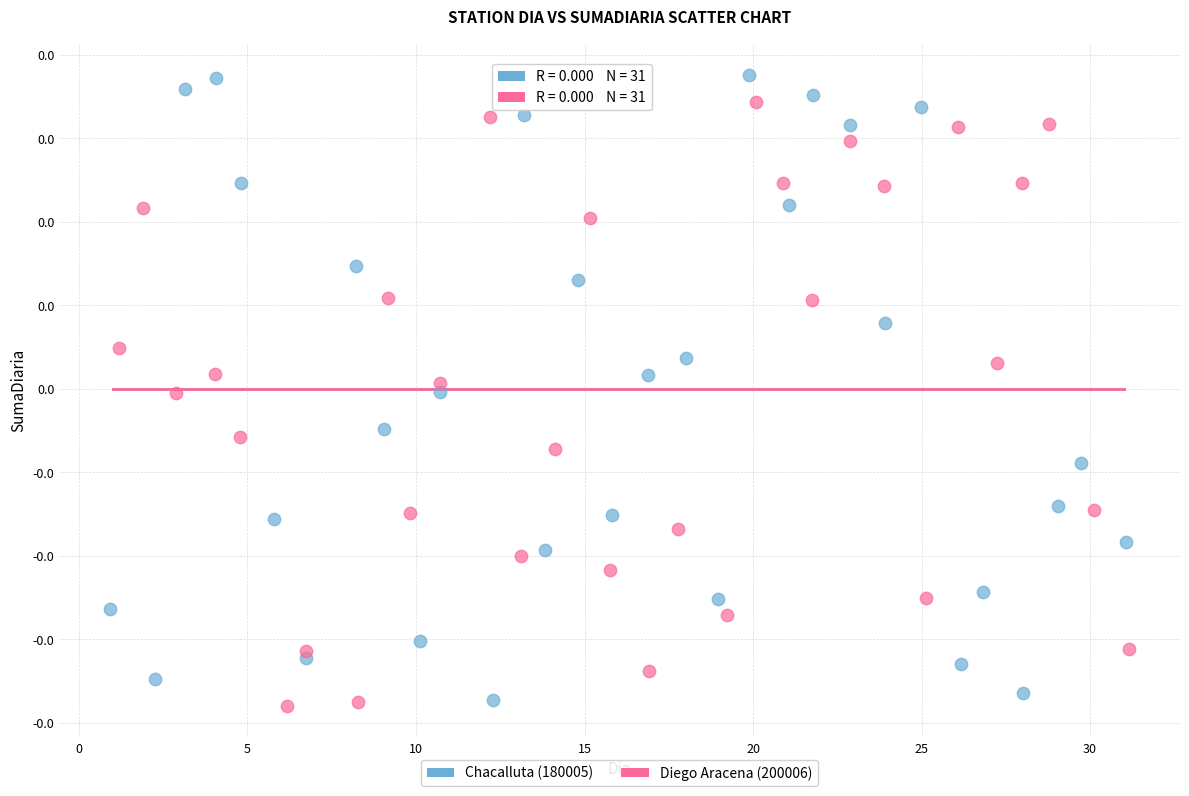

Which series has the largest Y range (max minus min)?

Chacalluta (180005)